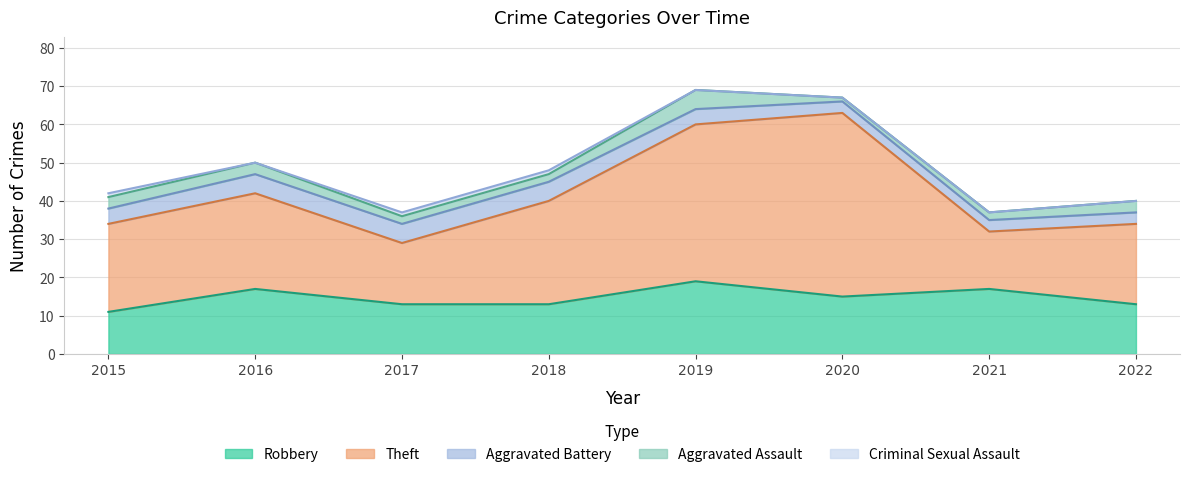

Which has a higher value, 2021 or 2018?

2021